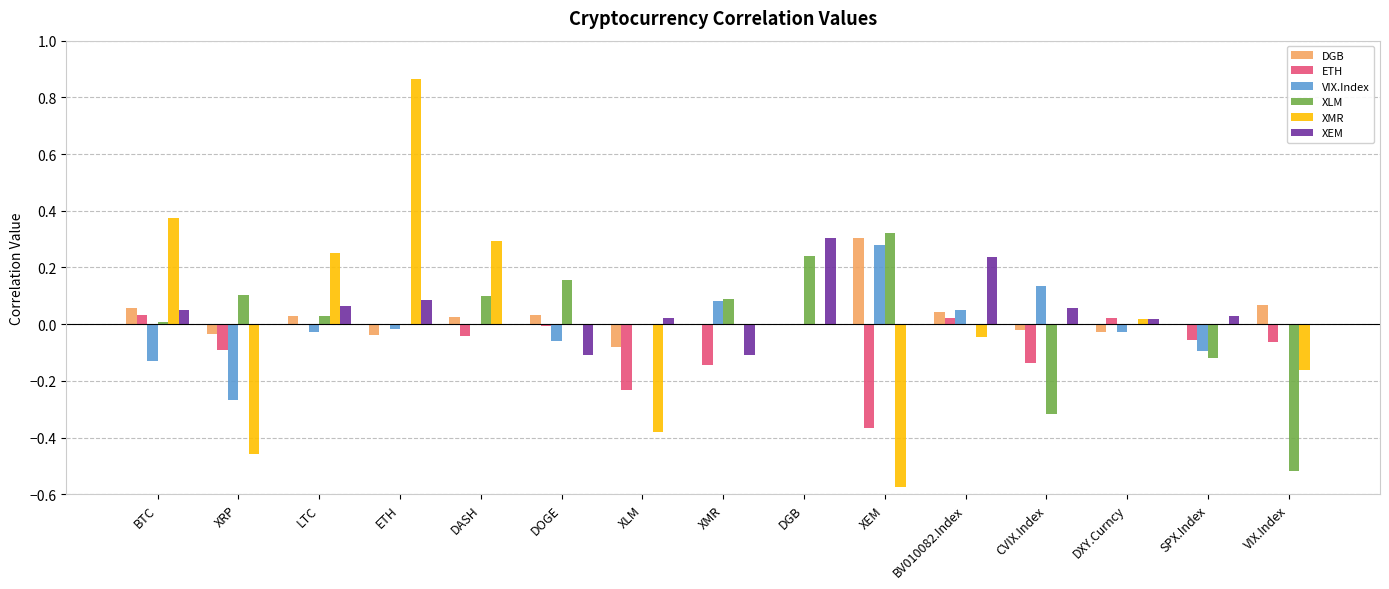

Which label corresponds to the largest value in the chart?

ETH